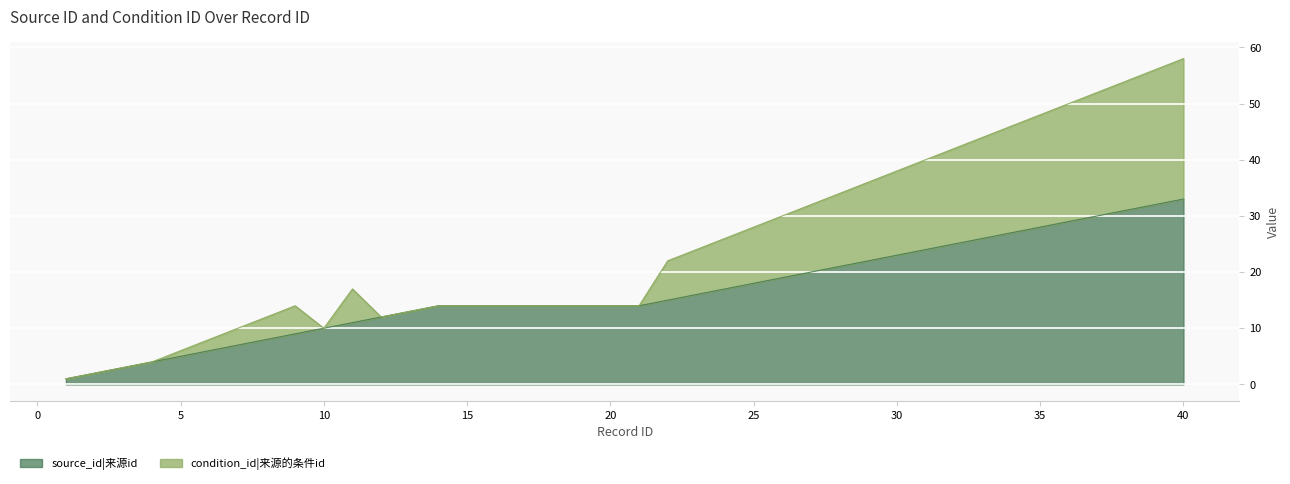

What is the minimum value shown in the chart?

1